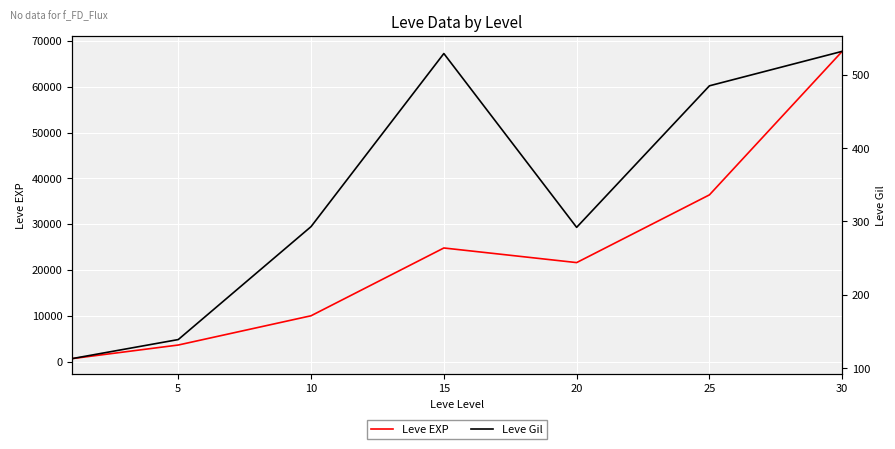

True or false: Leve Gil and Leve EXP intersect in this chart.

False